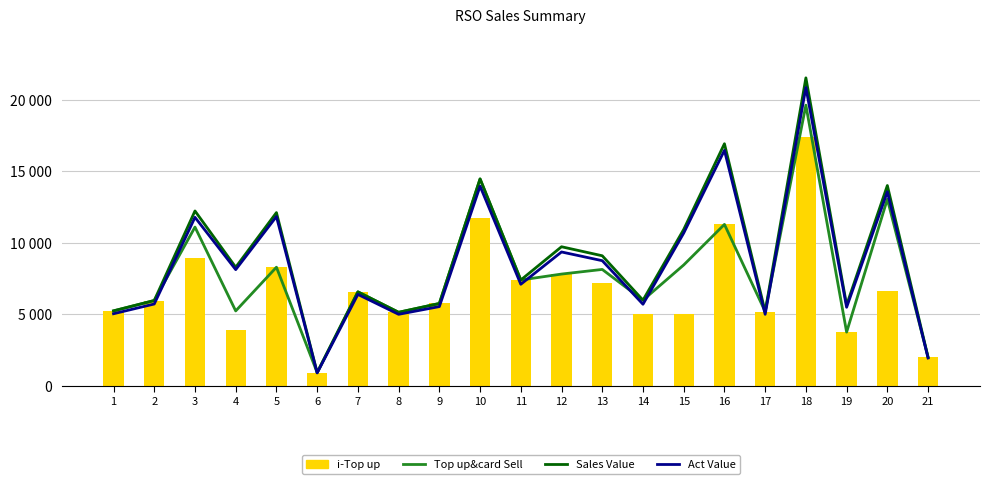

How many values in the Act Value series exceed 7100?

11